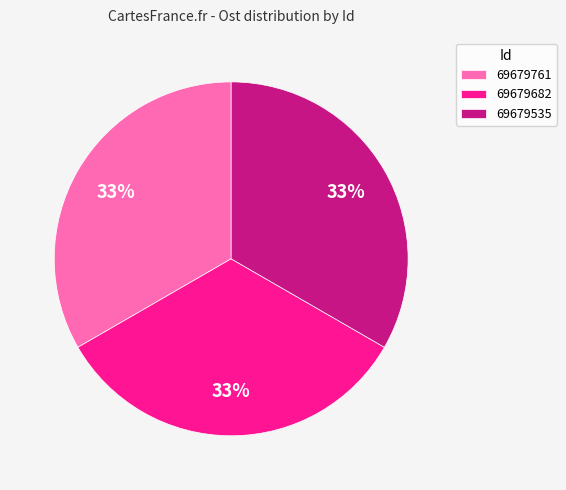

Is the sum of 69679535 and 69679761 greater than half?

Yes